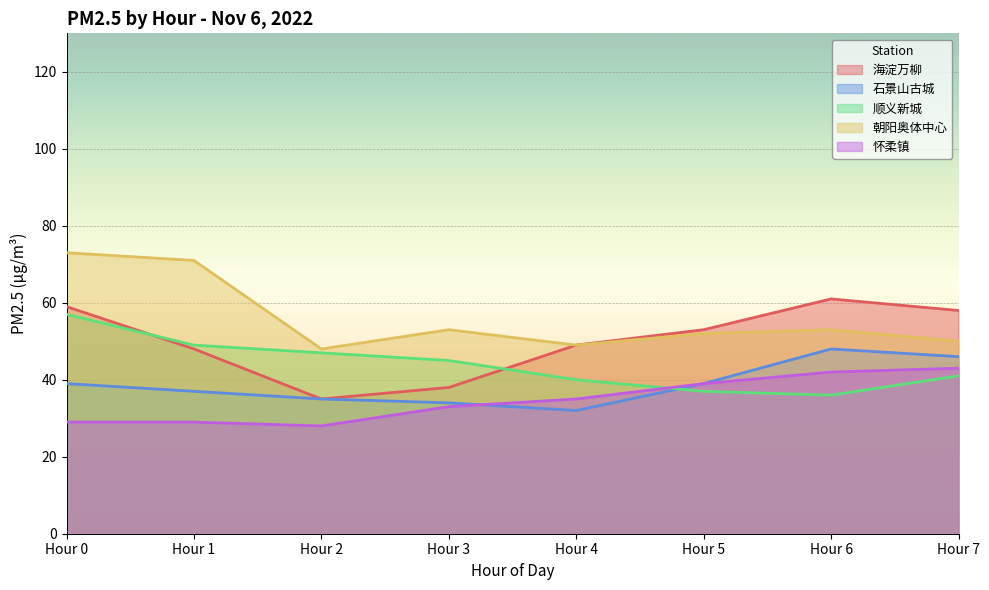

What is the smallest value displayed?

28